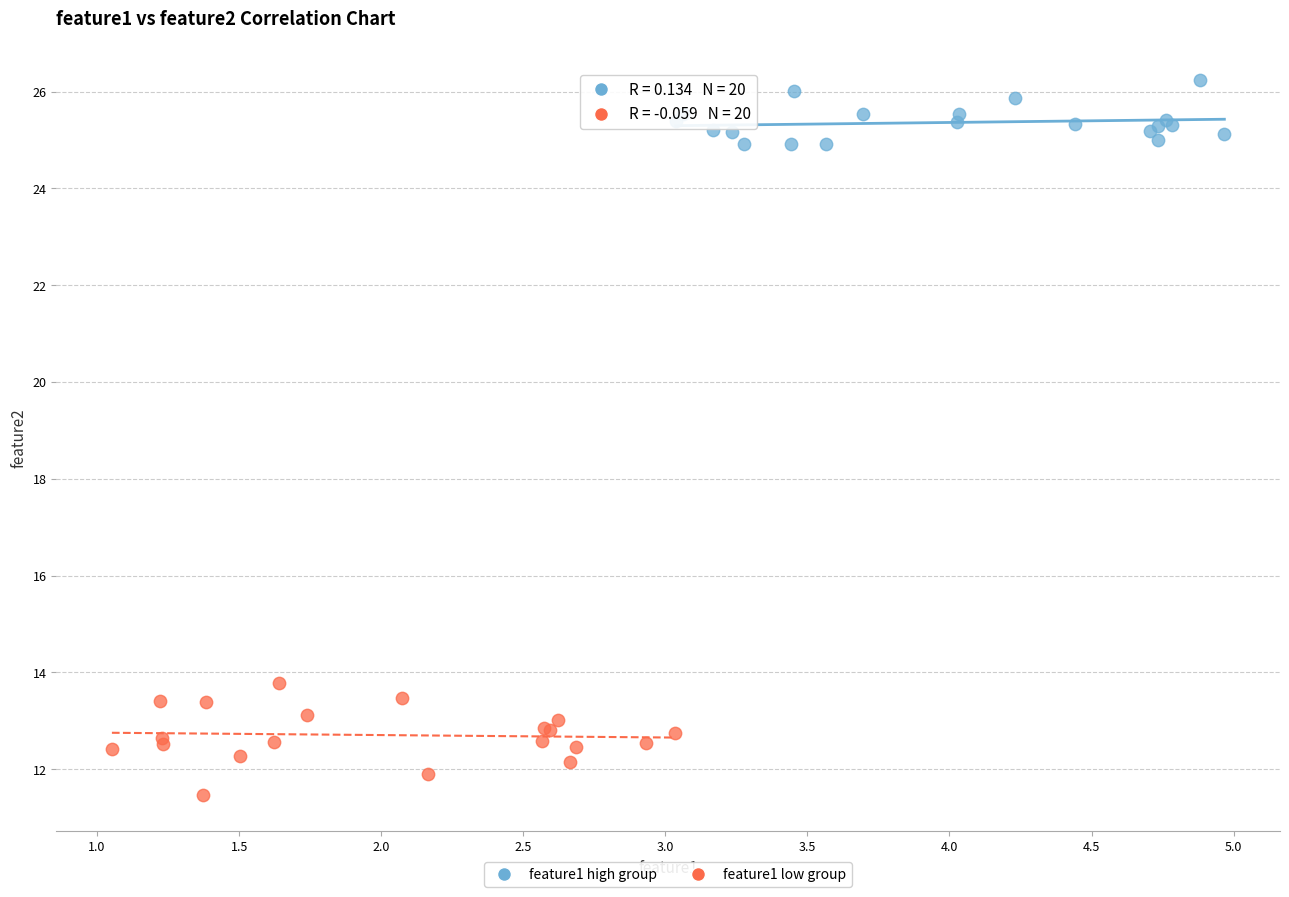

Which series has the largest Y range (max minus min)?

feature1 low group